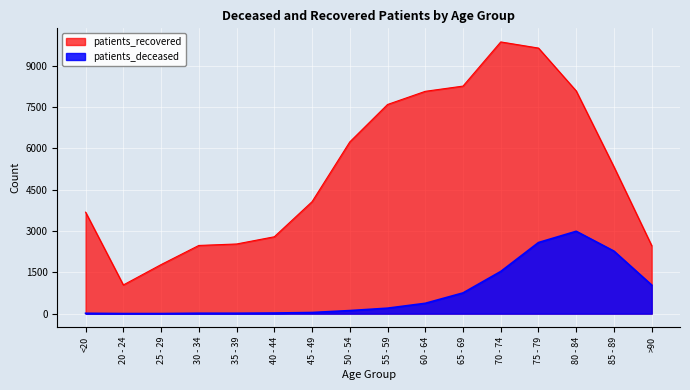

Rank the series at 80 - 84 from highest to lowest value.

patients_recovered, patients_deceased